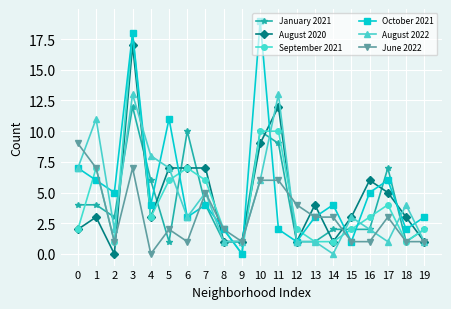

Is this an area chart (filled region under the line)?

No